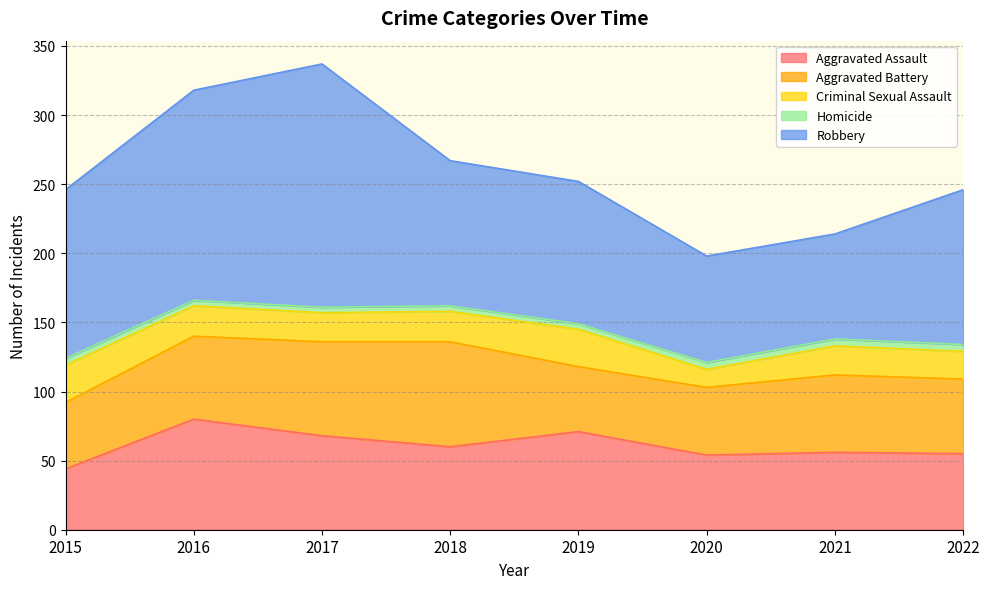

Reading left to right, list all the values displayed in this chart.

Aggravated Assault: 44	80	68	60	71	54	56	55
Aggravated Battery: 48	60	68	76	47	49	56	54
Criminal Sexual Assault: 27	22	21	22	27	13	21	20
Homicide: 5	4	4	4	4	5	5	5
Robbery: 122	152	176	105	103	77	76	112